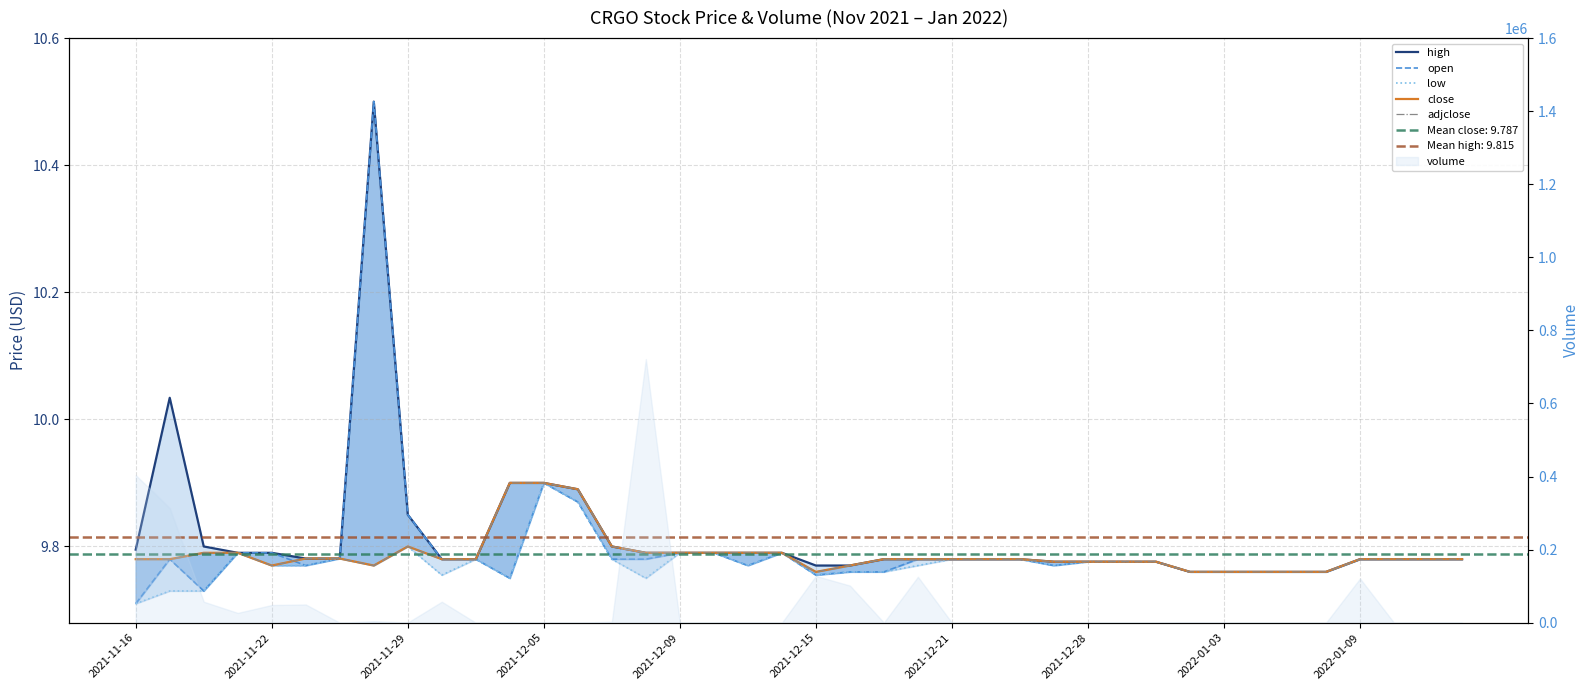

Count the number of categories in the chart.

40